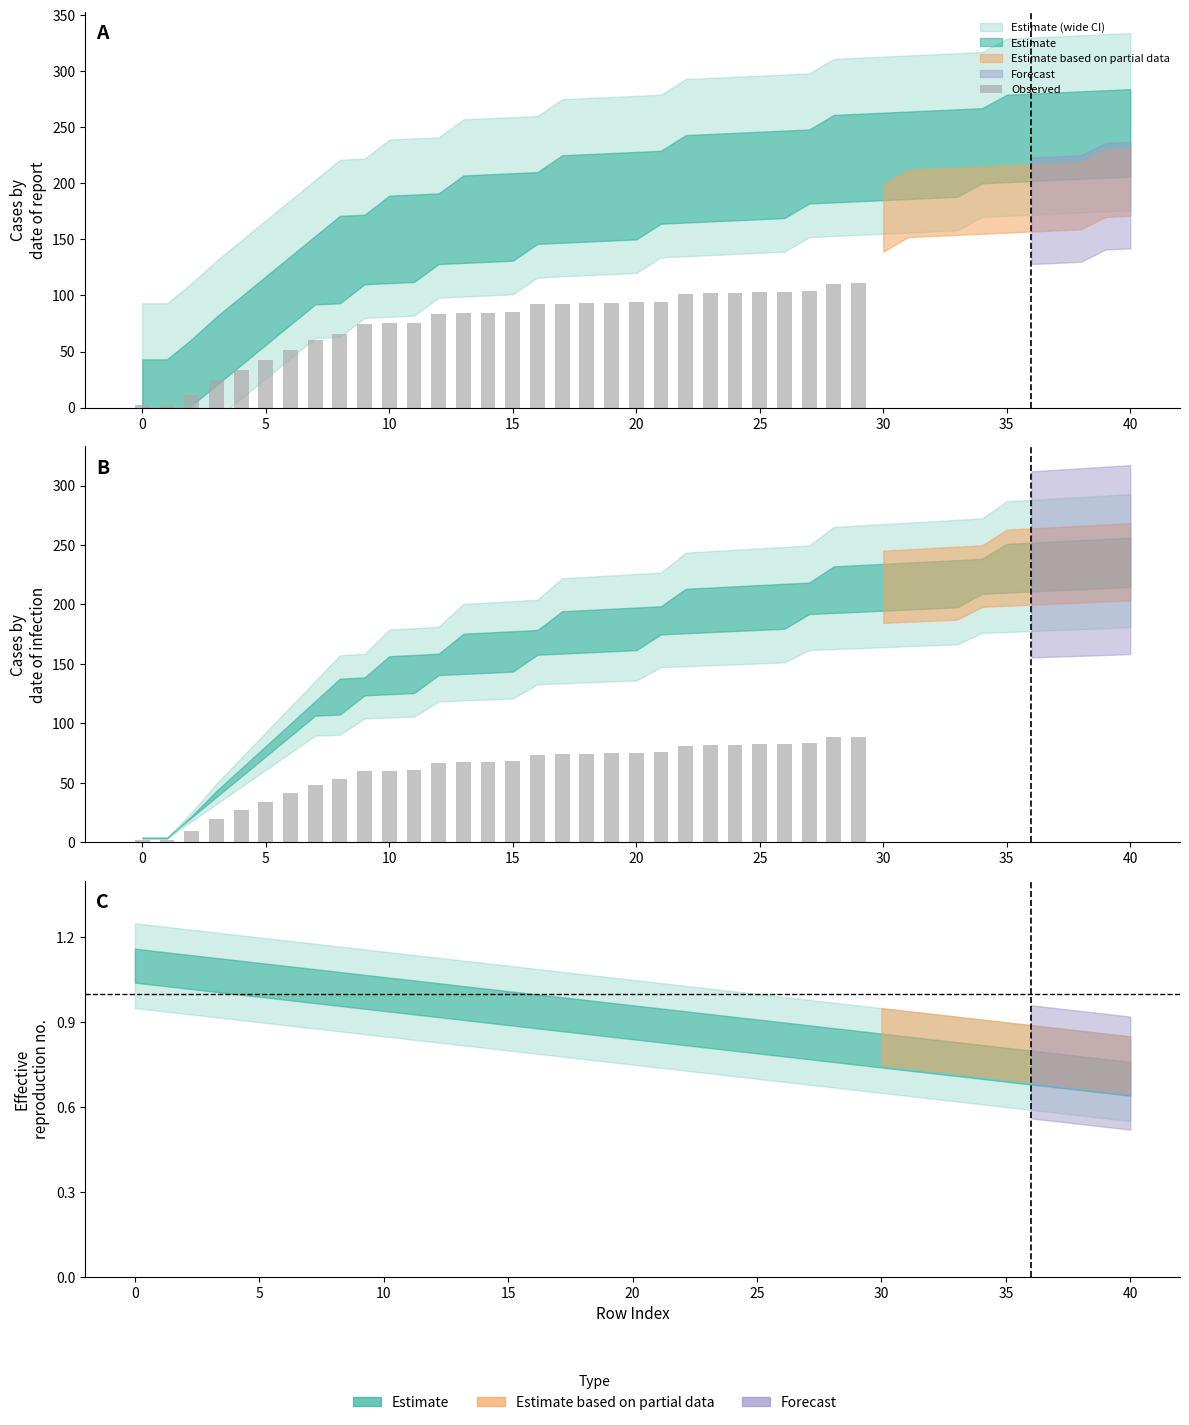

What is the smallest value displayed?

2.0